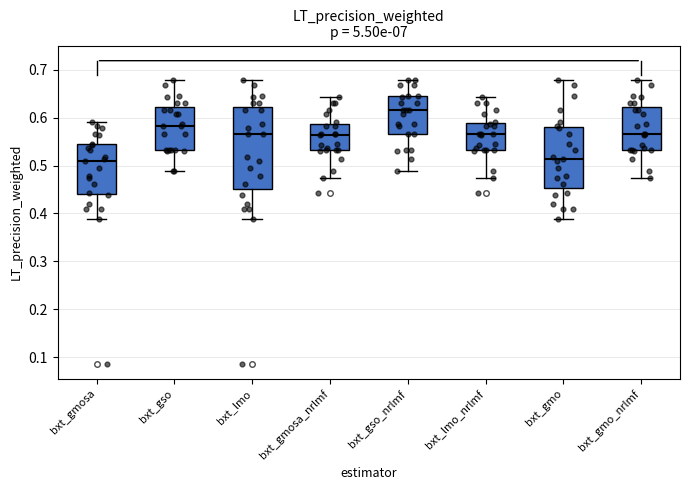

Where does the median line of the box for bxt_gso sit on the y-axis? The values are not printed on the chart, so give them approximately, as read against the axis.

0.58